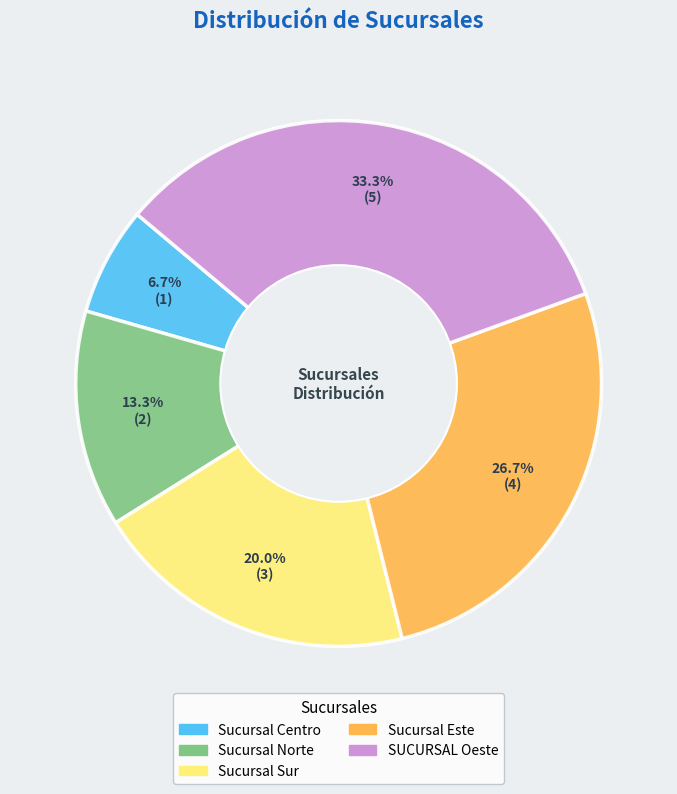

To the nearest percent, what percentage of the pie is SUCURSAL Oeste?

33%